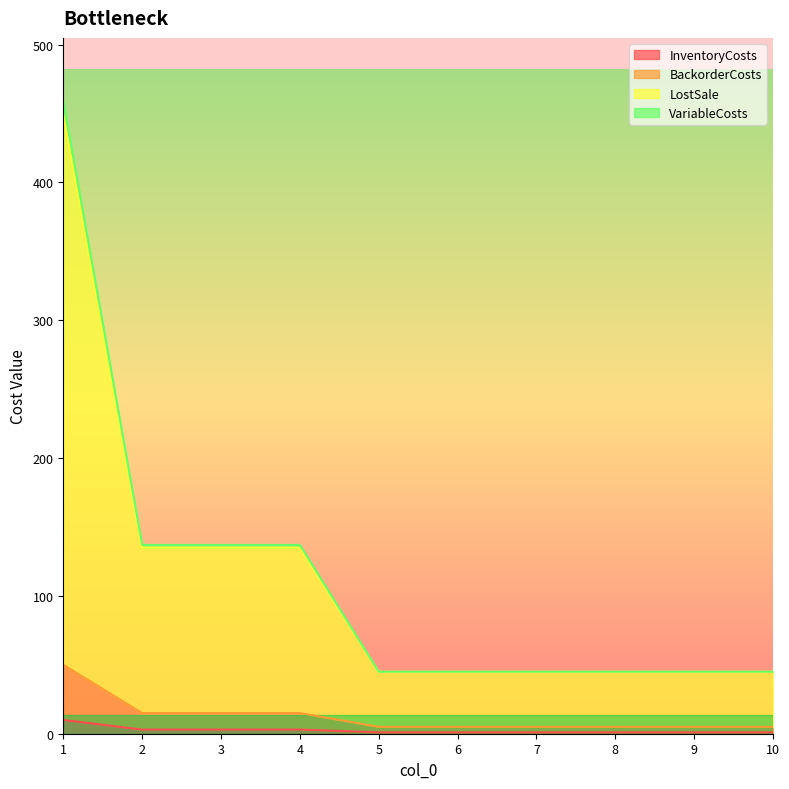

What are all the series names shown in the legend?

InventoryCosts, BackorderCosts, LostSale, VariableCosts